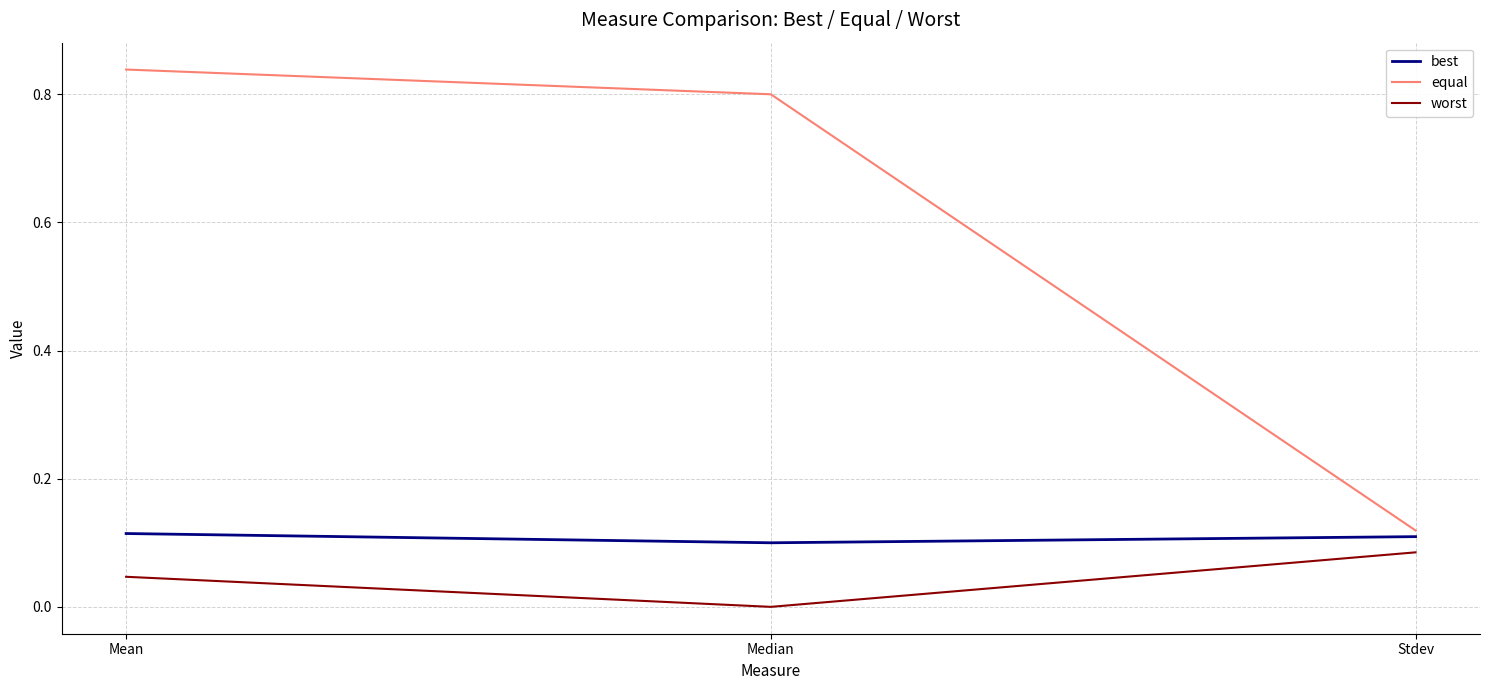

Between Mean and Stdev, which series saw the biggest shift?

equal